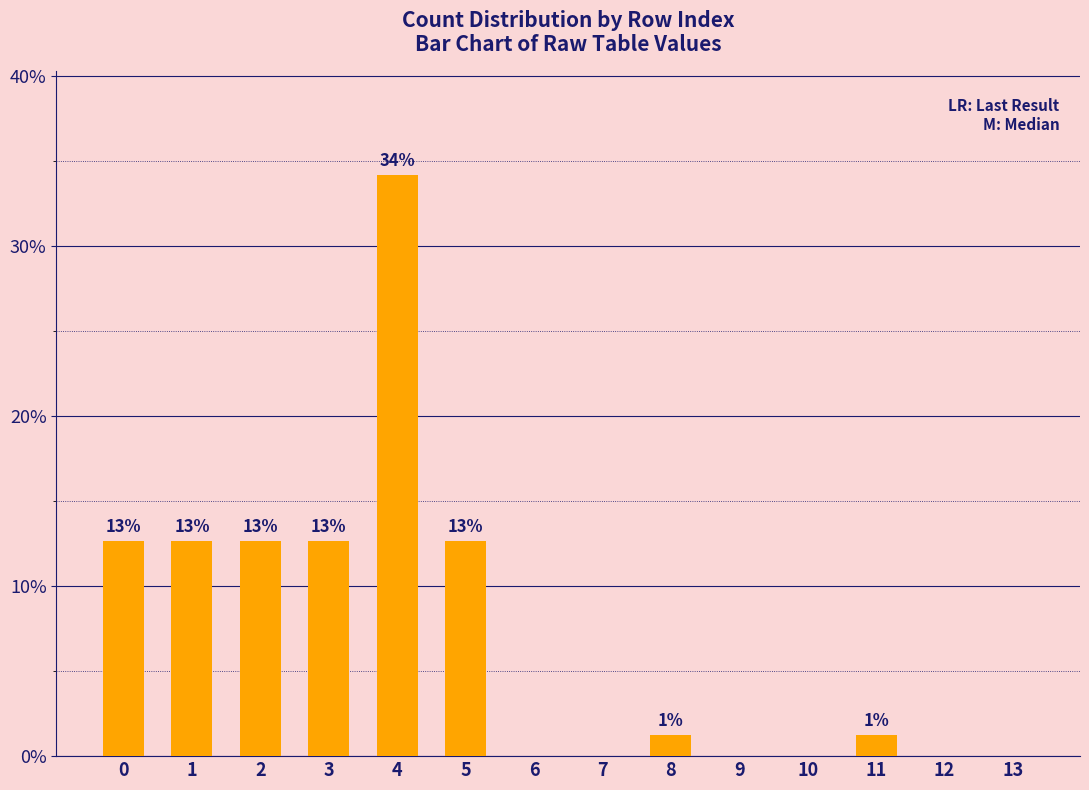

The value at 0 is 12.7. True or false?

True